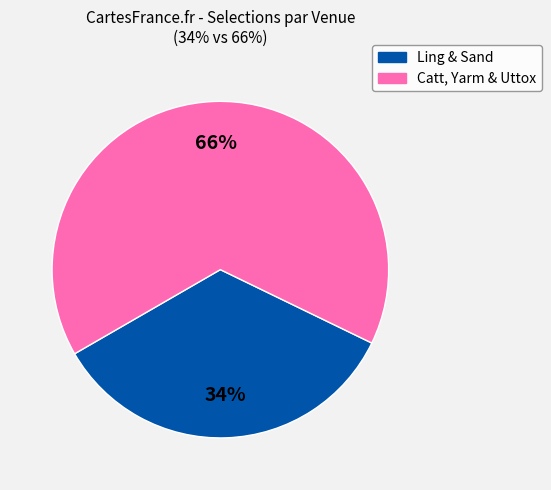

Is there any slice that represents more than half of the pie?

Yes